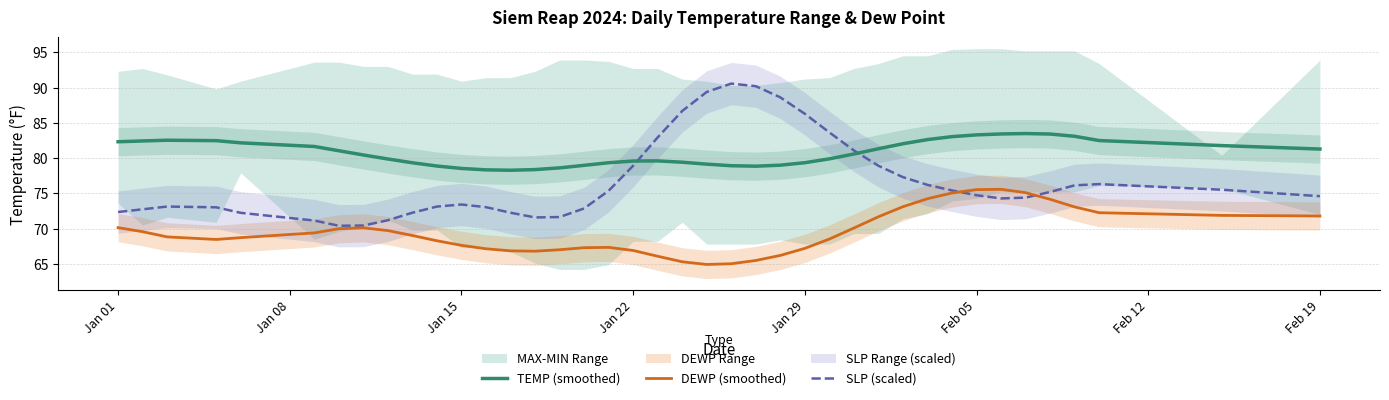

True or false: DEWP (smoothed) has a value of 66.9 at Jan 22.

True